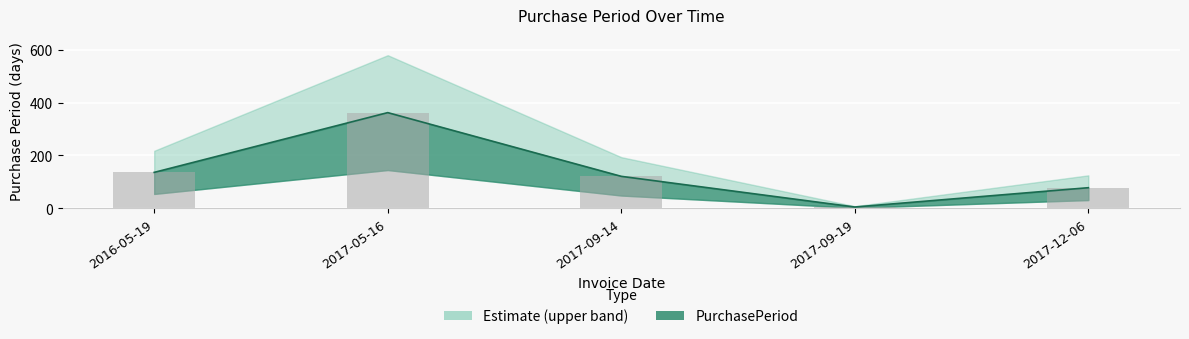

Where is the data nearest to the value 183?

2016-05-19